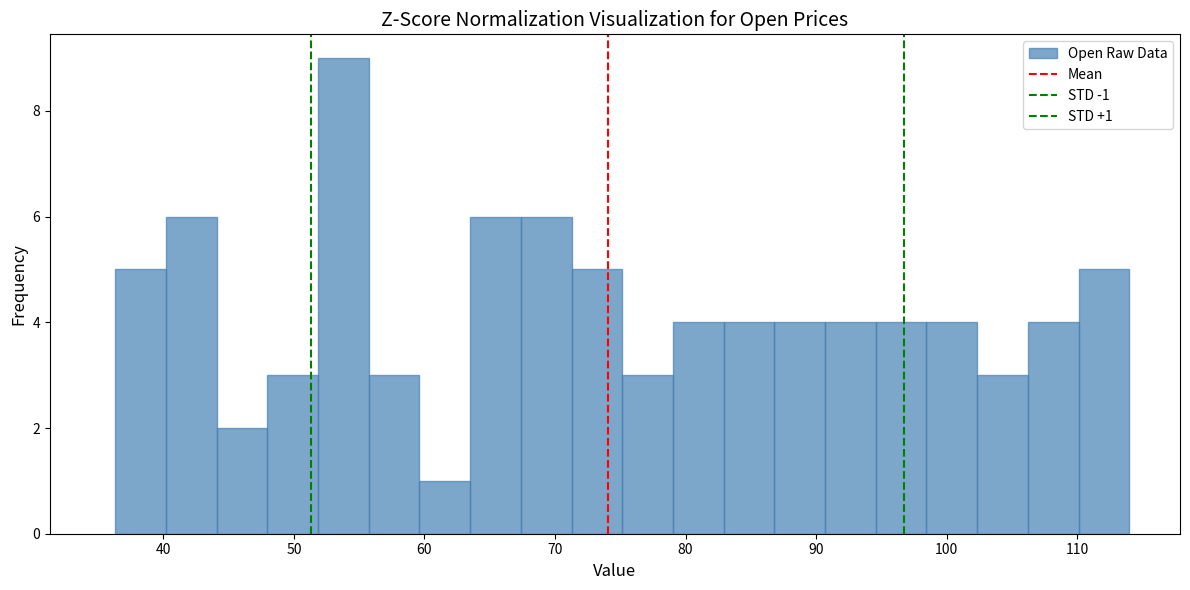

Around what value on the x-axis is the tallest bar? Give the approximate position of its centre, as read against the axis.

54